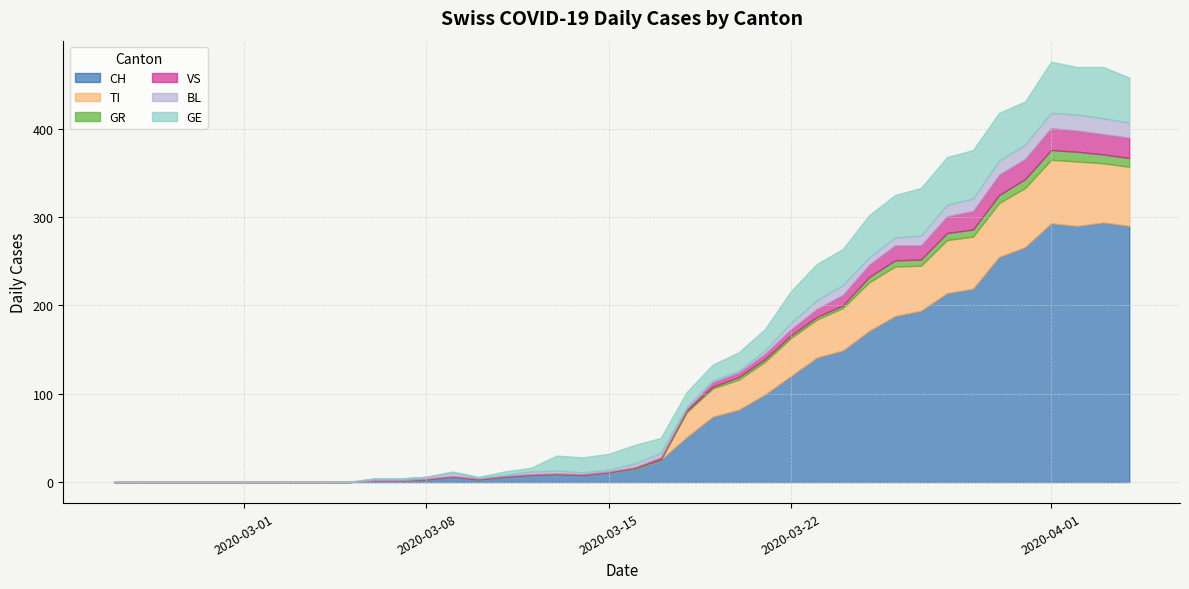

What is the difference between the maximum and second lowest values in the VS series?

25